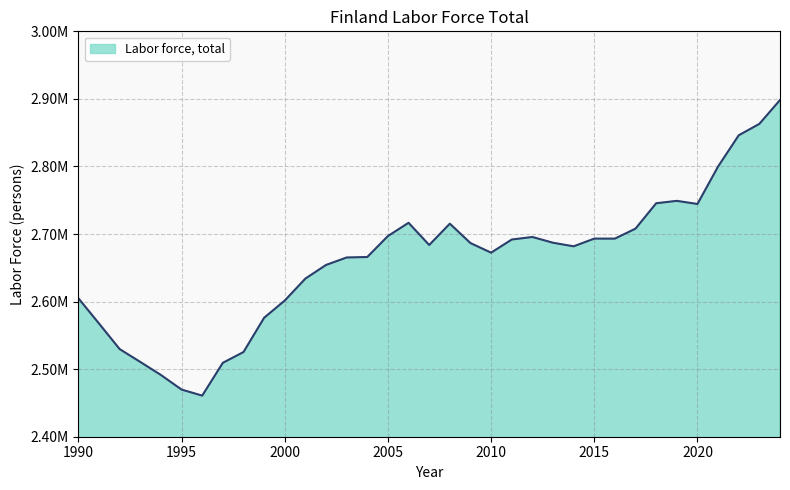

List the labels in order of value, largest first.

2024, 2023, 2022, 2021, 2019, 2018, 2020, 2006, 2008, 2017, 2005, 2012, 2015, 2016, 2011, 2013, 2009, 2007, 2014, 2010, 2004, 2003, 2002, 2001, 1990, 2000, 1999, 1991, 1992, 1998, 1993, 1997, 1994, 1995, 1996